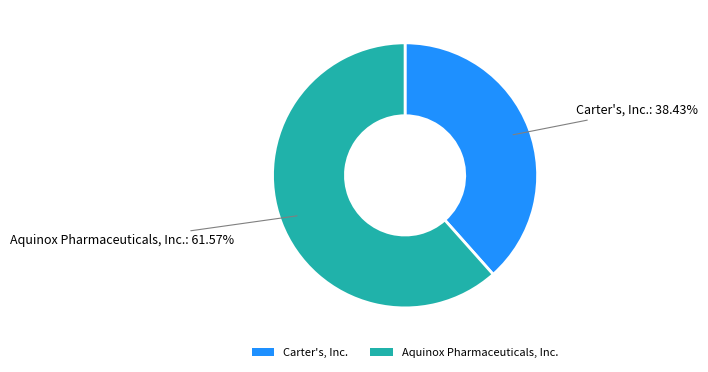

How many slices are in this pie chart?

2